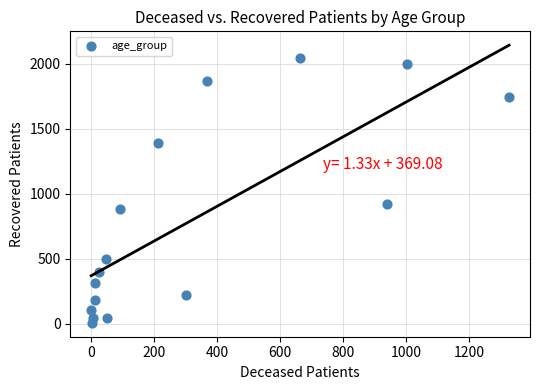

What Y value in the scatter plot is closest to 1026?

924